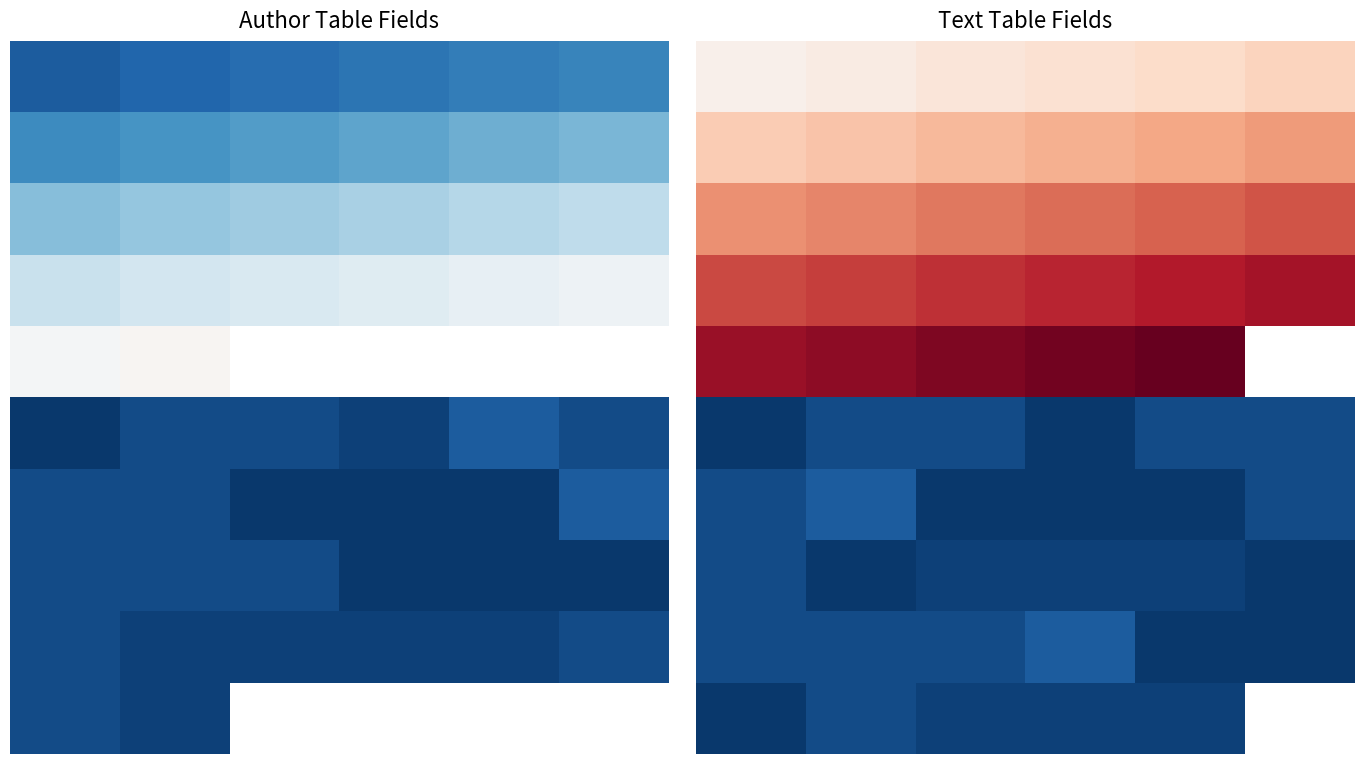

Is it true that 2 equals 15.4 at 0?

False